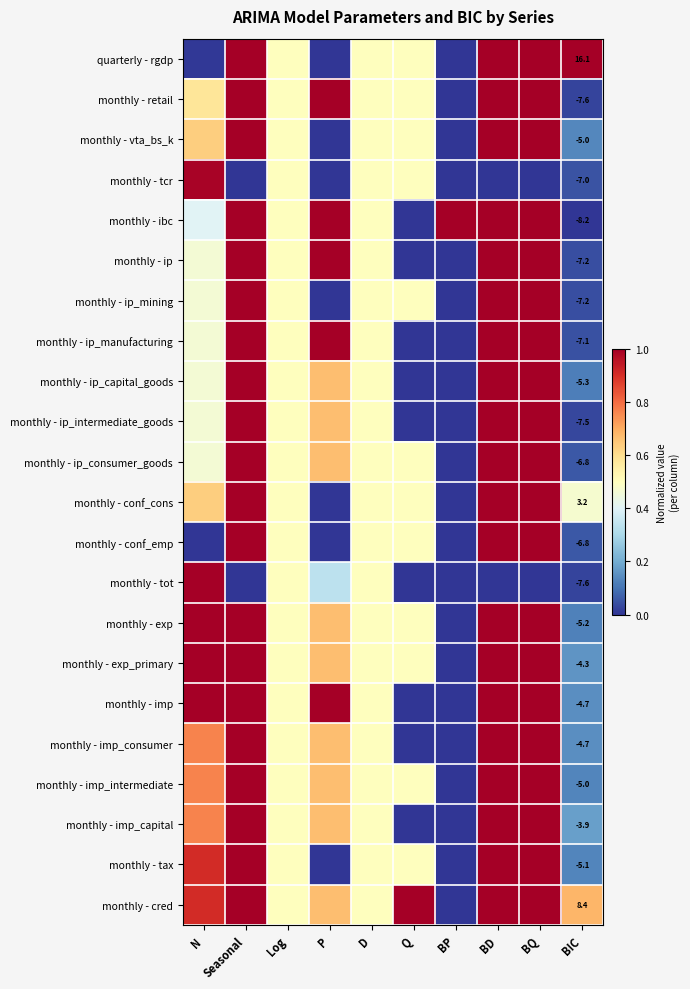

At which category is the sum across all series the highest?

Seasonal